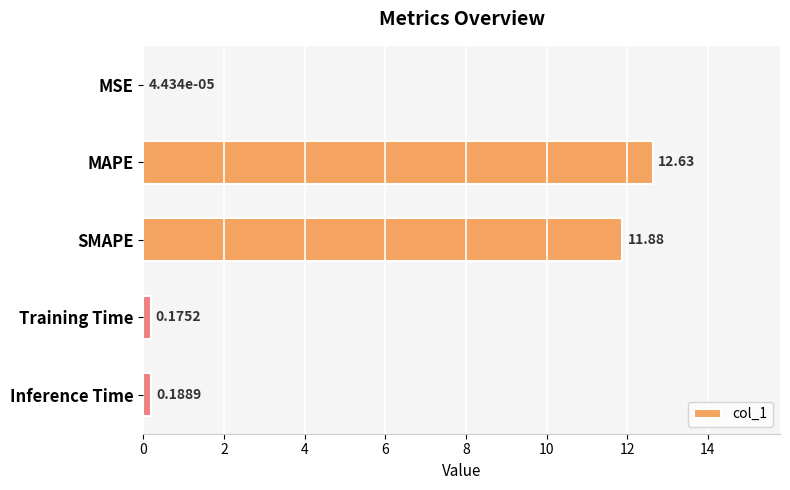

Which has a higher value, MAPE or Inference Time?

MAPE